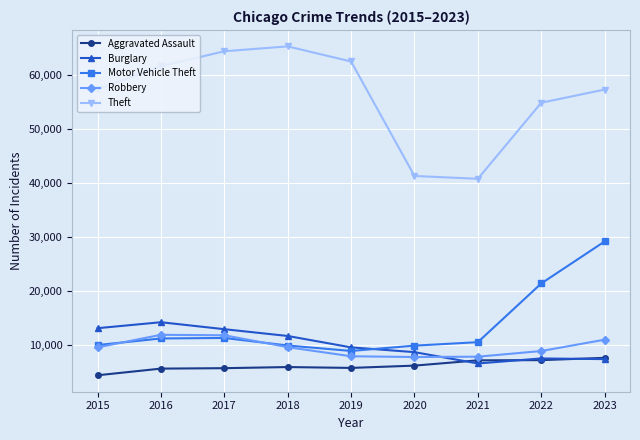

What are all the series names shown in the legend?

Aggravated Assault, Burglary, Motor Vehicle Theft, Robbery, Theft